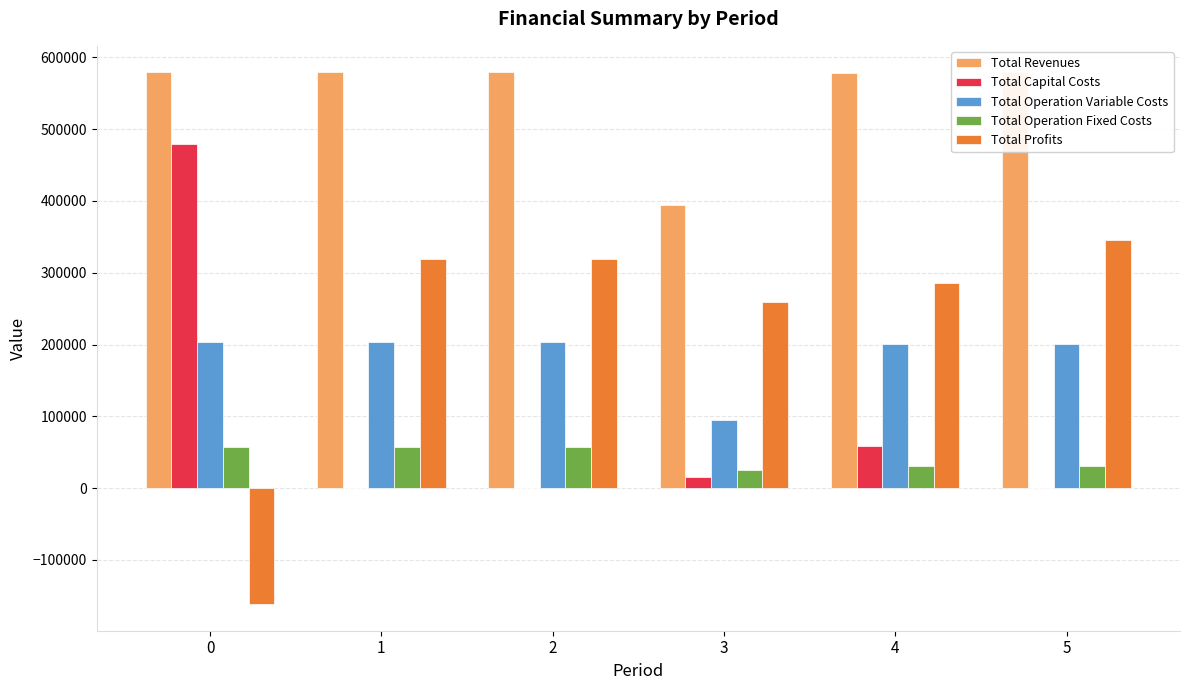

What is the sum of the Total Capital Costs values at 5 and 2?

800.0